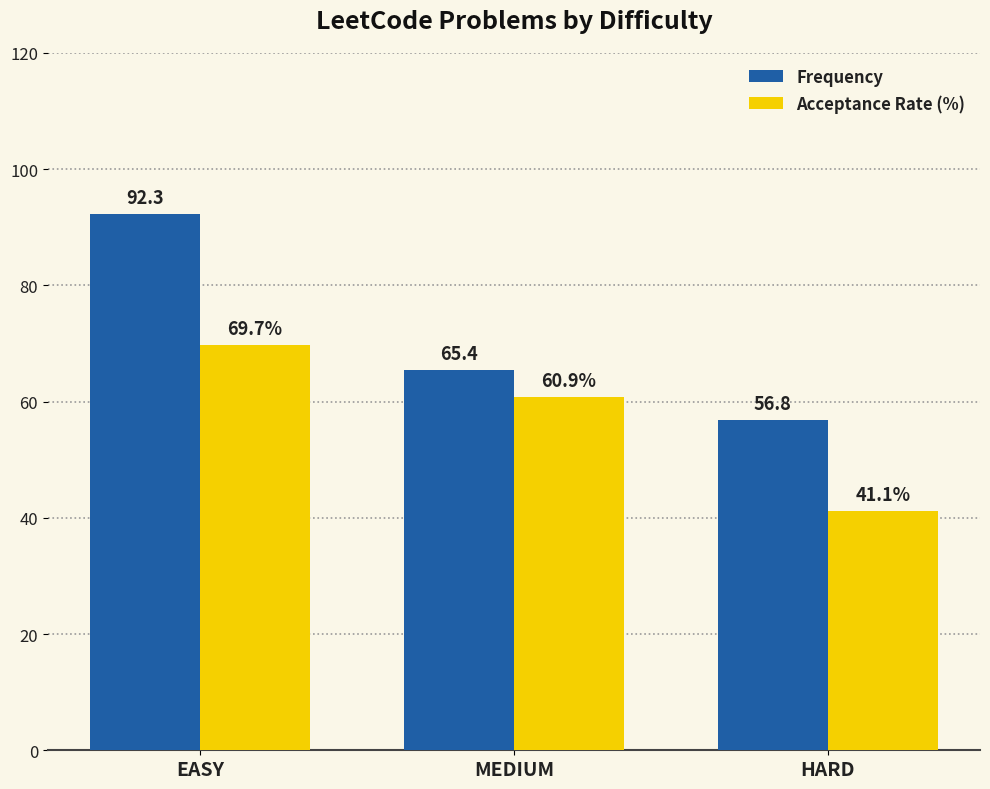

Which series has the largest total across all categories?

Frequency